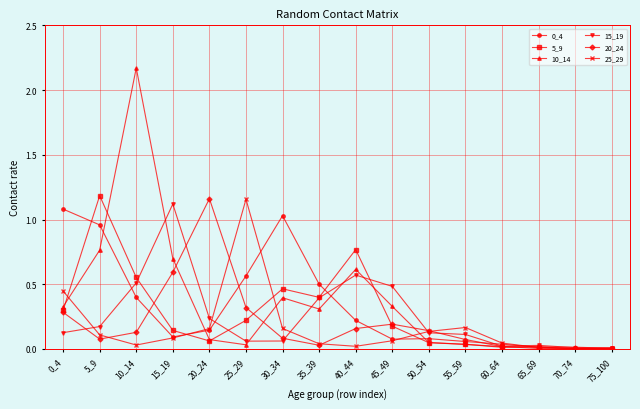

At which category does 5_9 reach its first local peak?

5_9